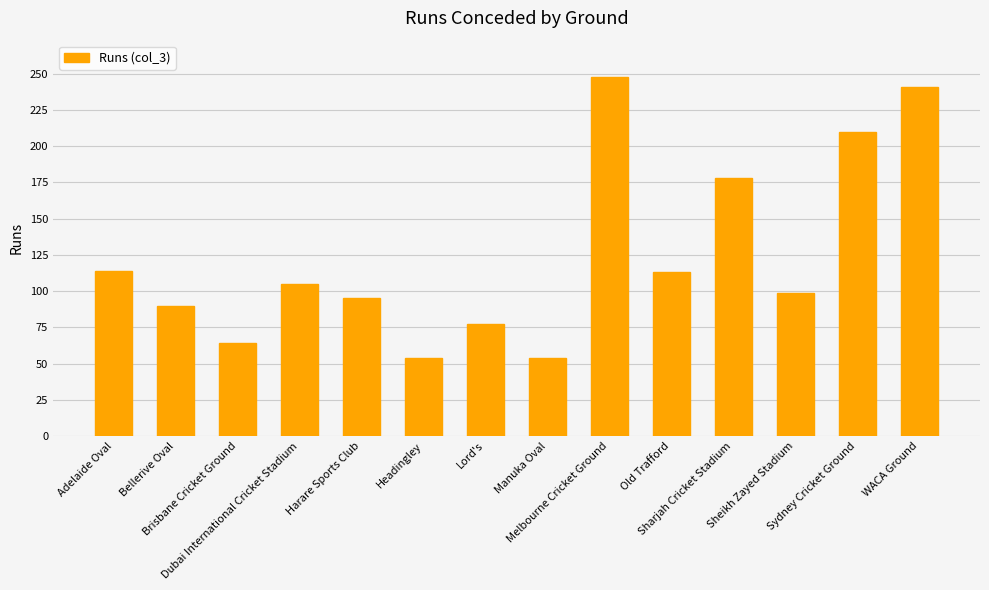

What is the change in value from Adelaide Oval to Bellerive Oval?

-24